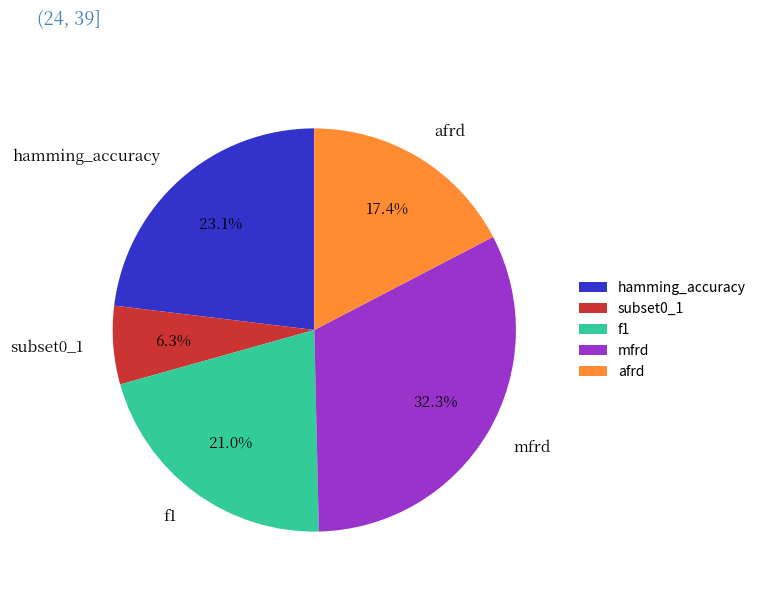

Rank the categories by value from highest to lowest.

mfrd, hamming_accuracy, f1, afrd, subset0_1